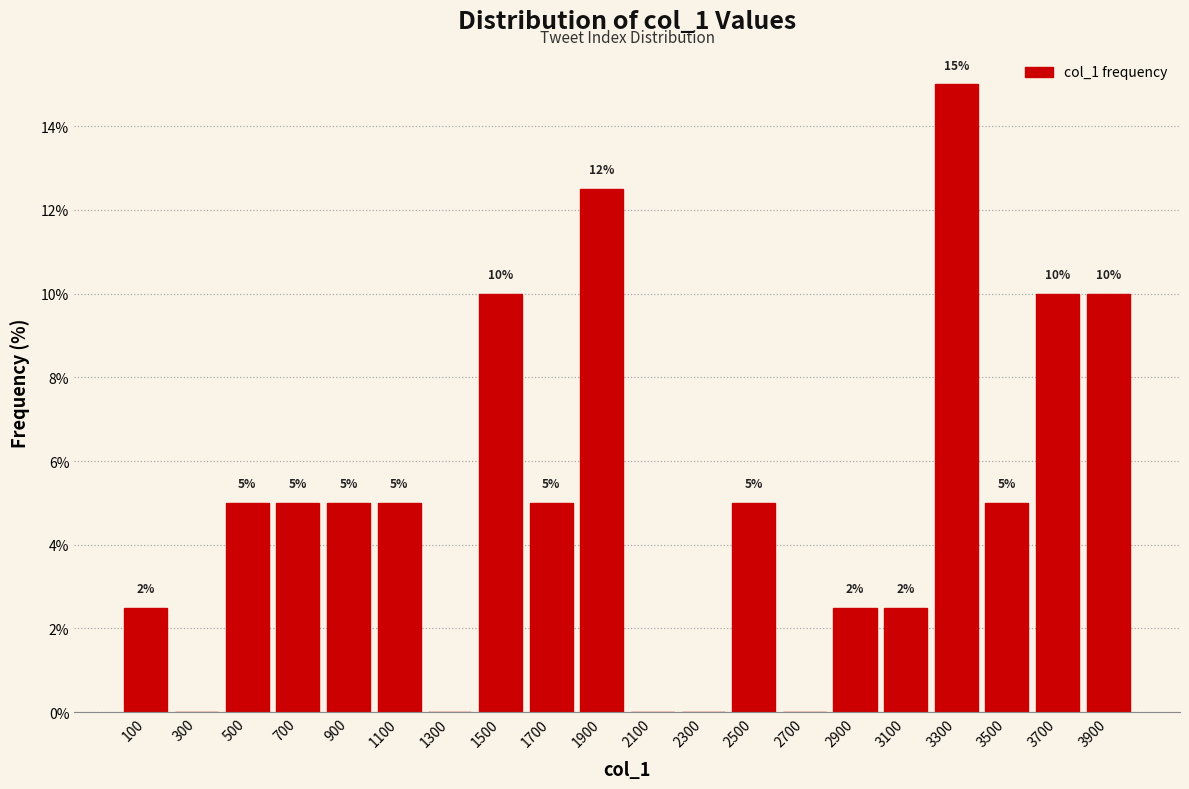

Over which range of the x-axis is the bar tallest?

3200 to 3400